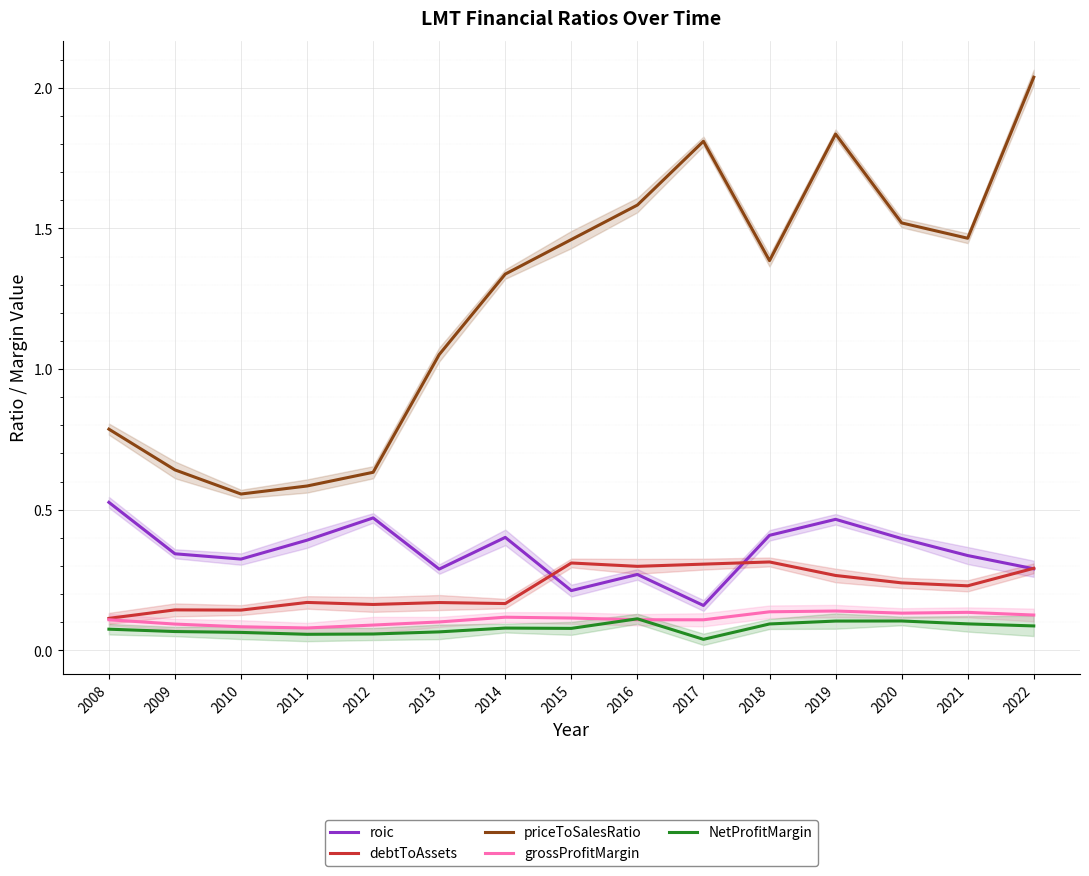

What is the difference between the second highest and minimum values in the grossProfitMargin series?

0.1